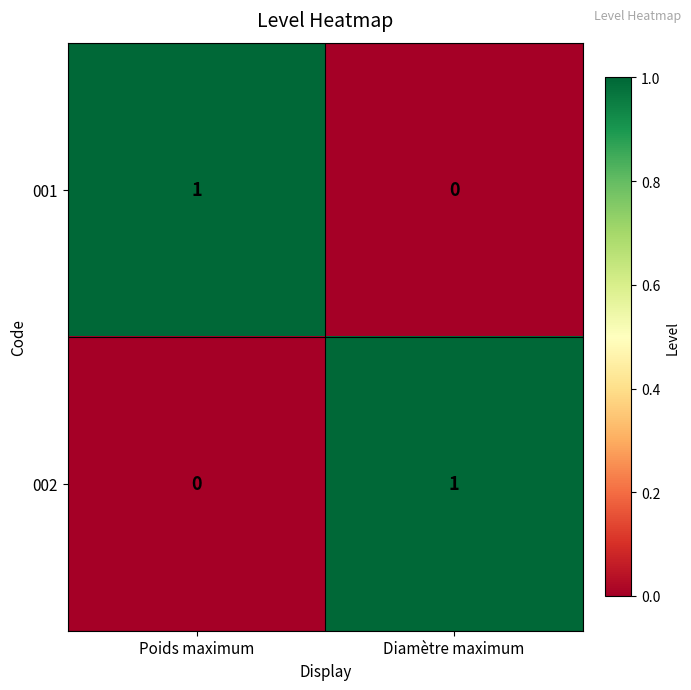

At which label is 002 closest to 0?

Poids maximum